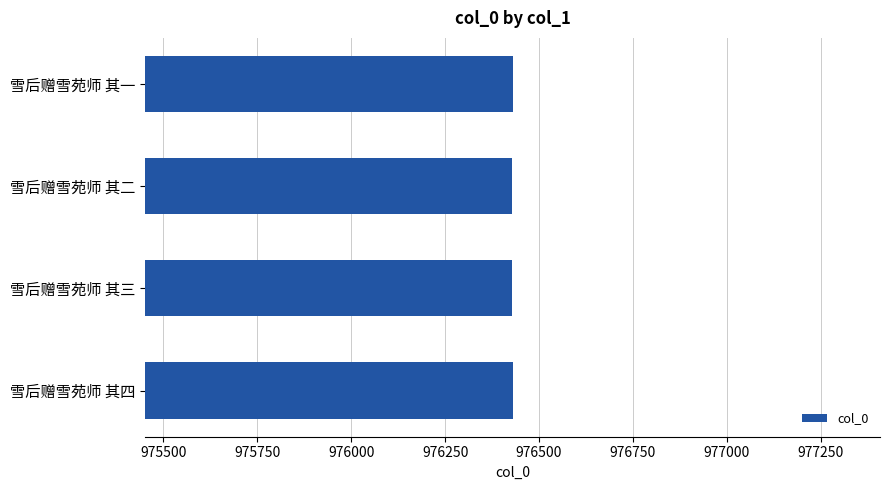

Approximately how many times larger is the value at 雪后赠雪苑师 其二 compared to 雪后赠雪苑师 其三?

1.0